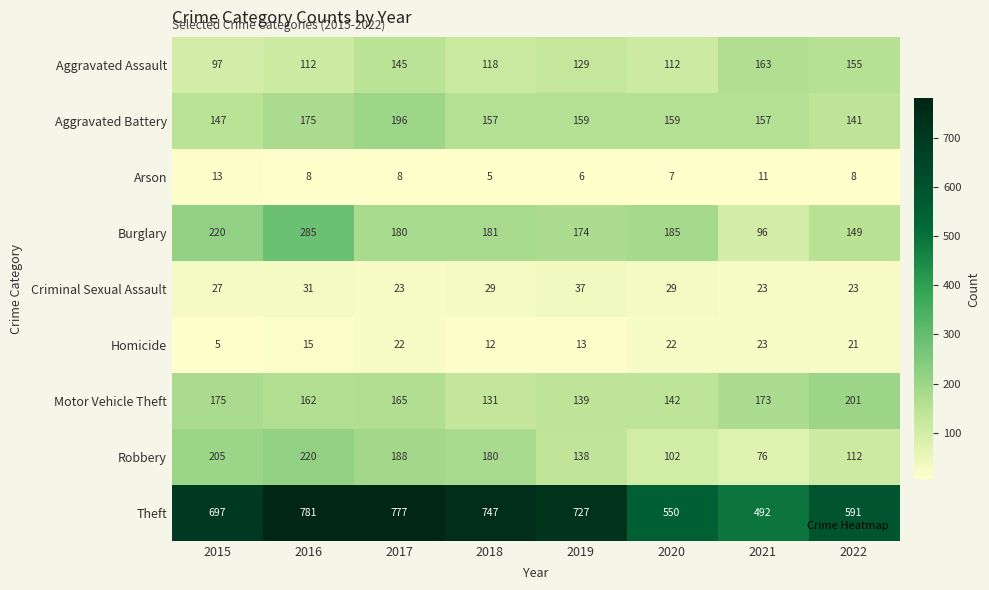

Which series has the widest spread of values?

Theft